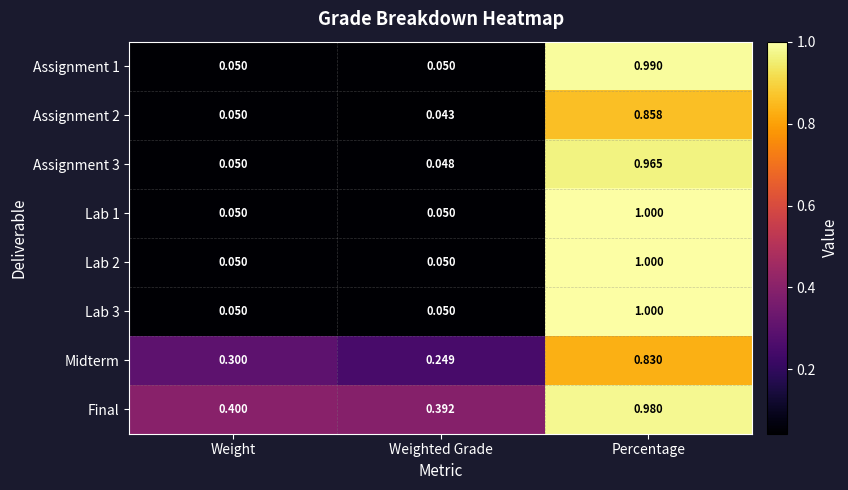

Which label corresponds to the smallest value in the chart?

Weighted Grade